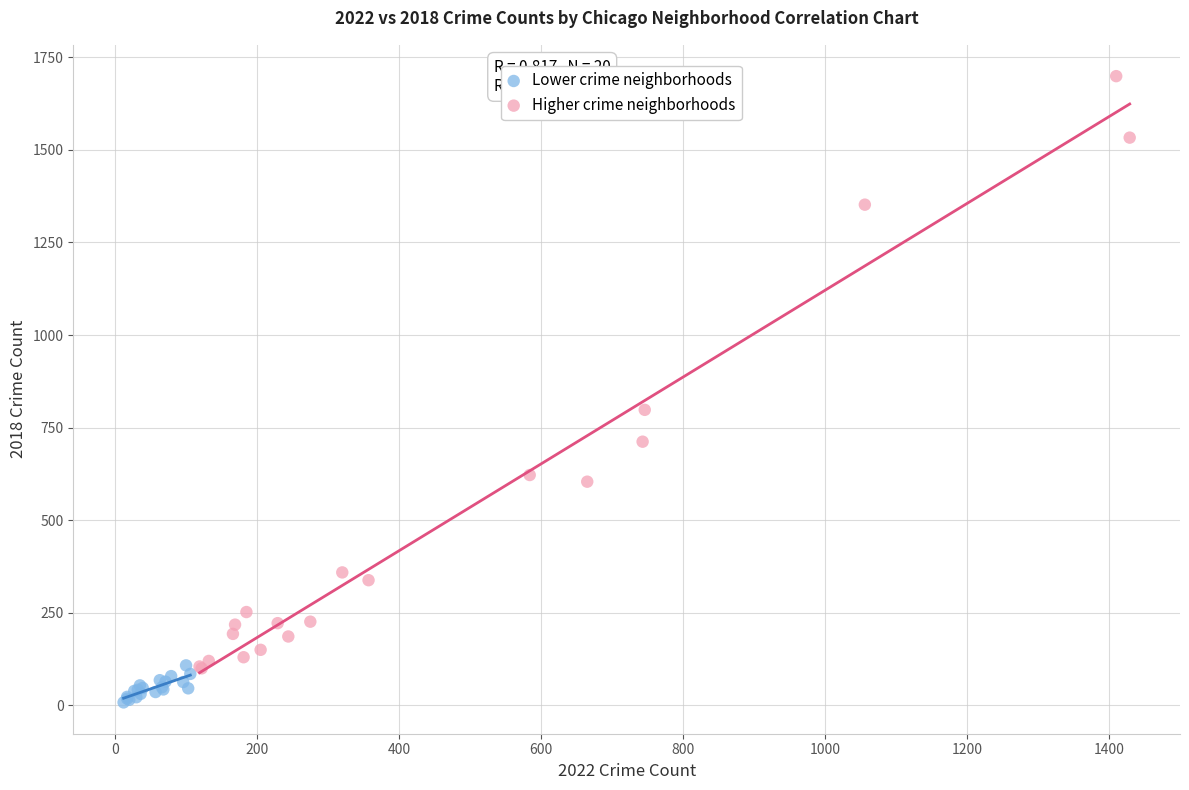

Which series contains the highest Y value?

Higher crime neighborhoods